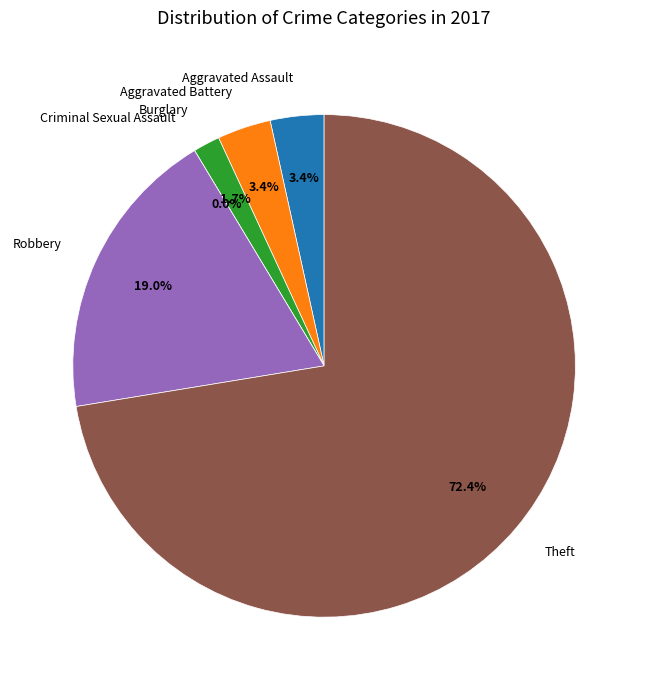

Is it true that Burglary is 2% of the pie?

True